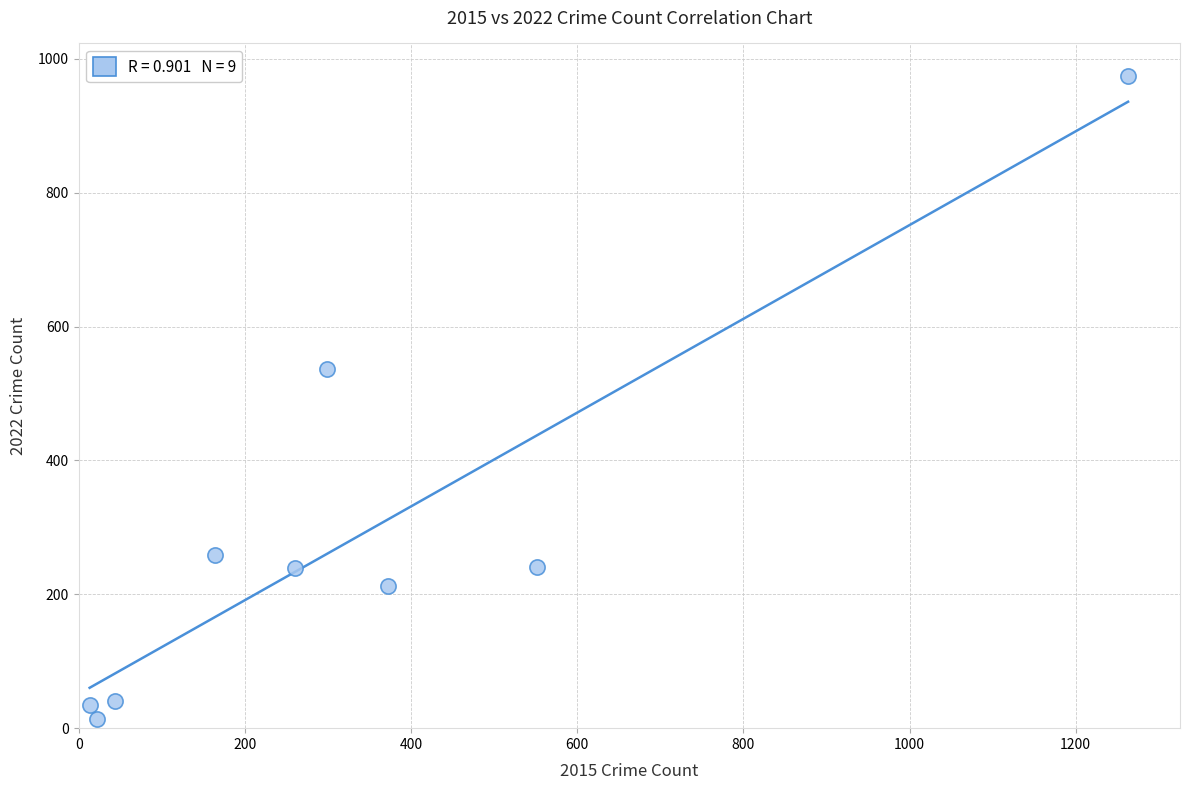

What is the average X value?

332